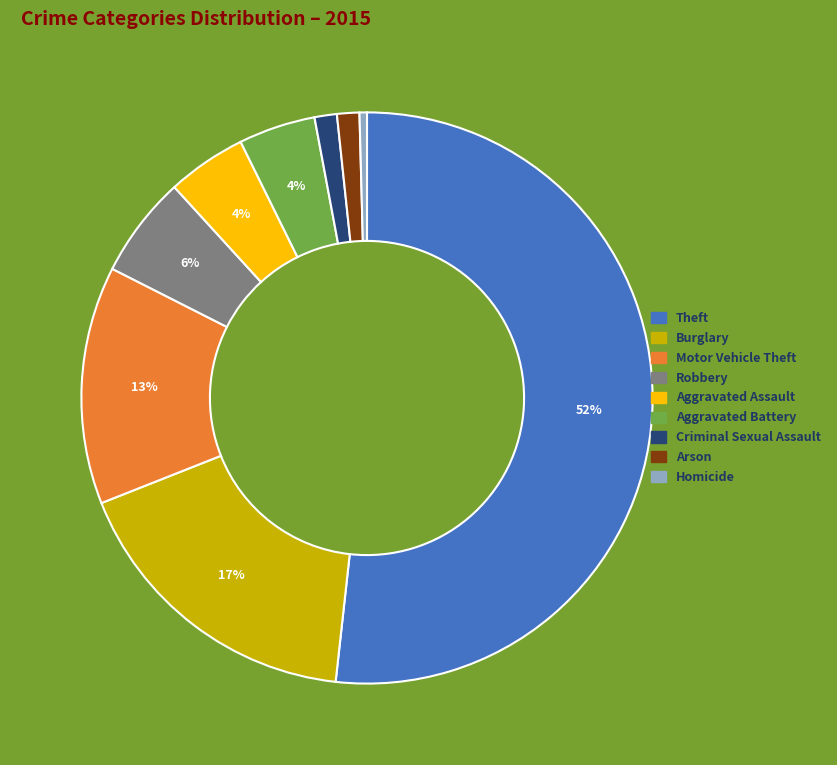

To the nearest percent, what is the average slice percentage?

11%